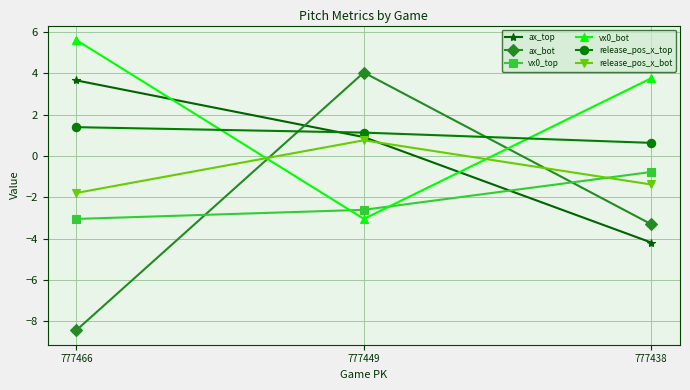

What is the approximate value of vx0_top at 777466?

-3.0